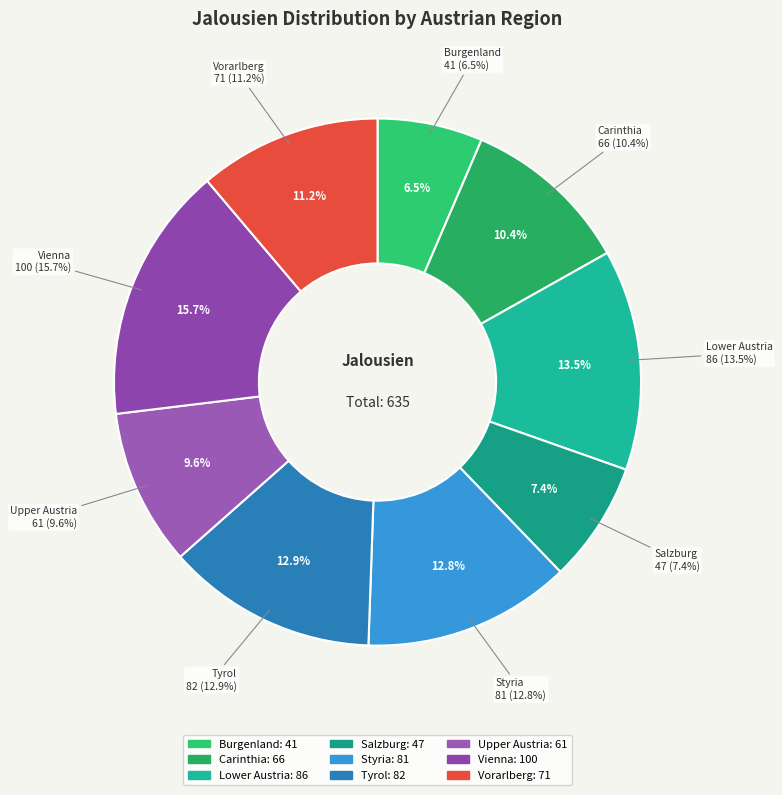

Count the number of slices in the pie.

9